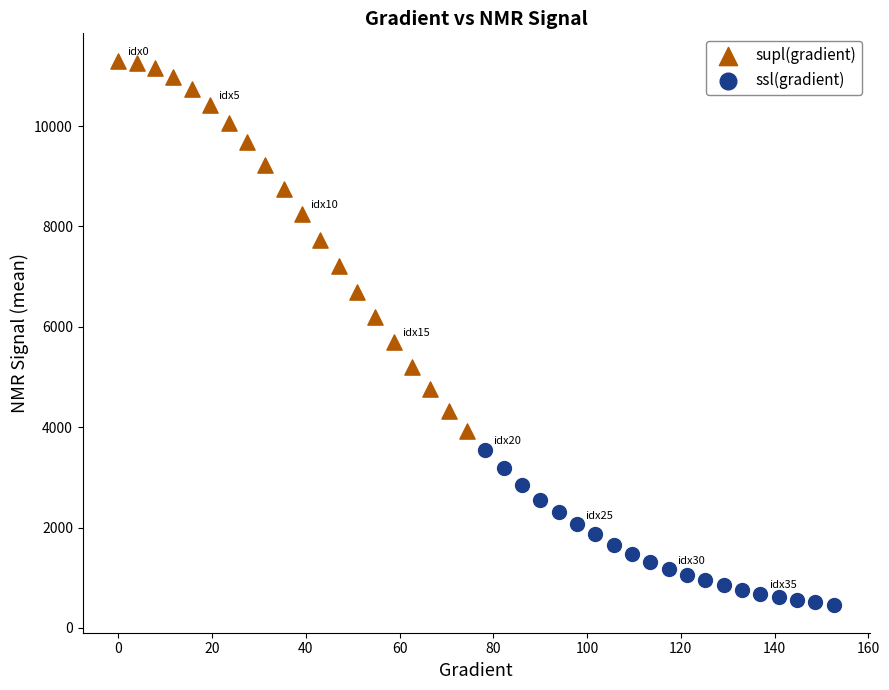

Which series contains the lowest Y value?

ssl(gradient)